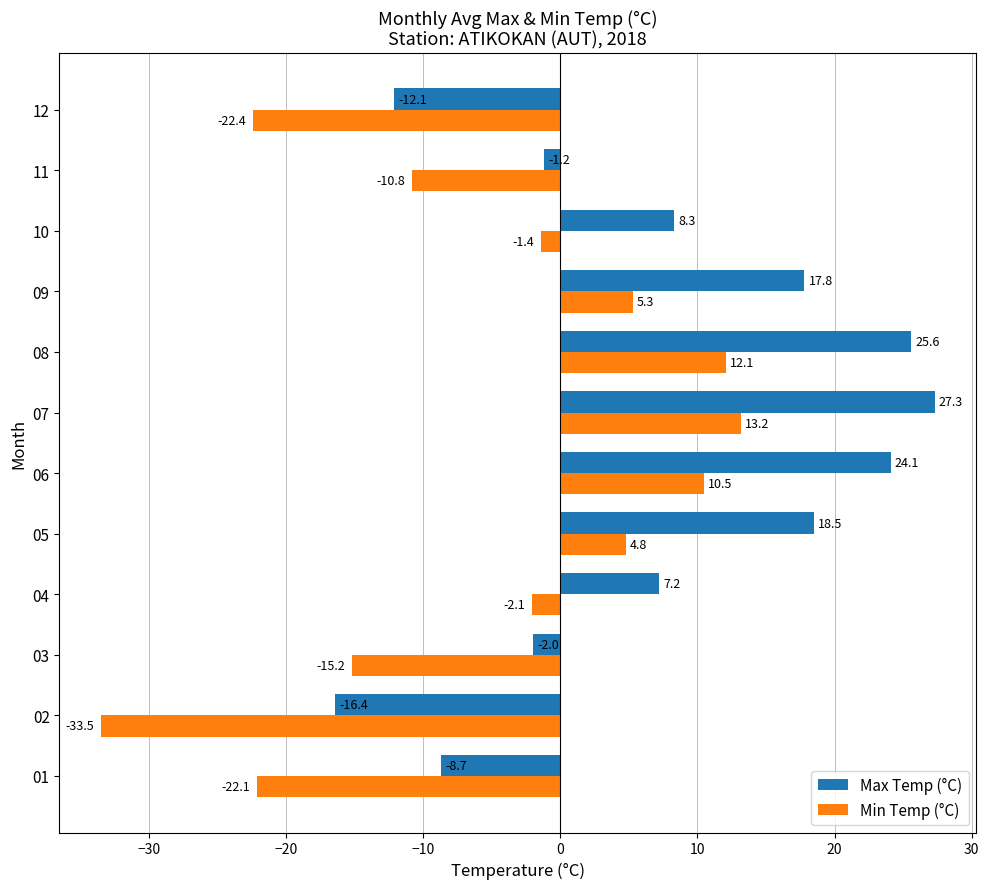

What is the maximum value for Min Temp (°C)?

13.2